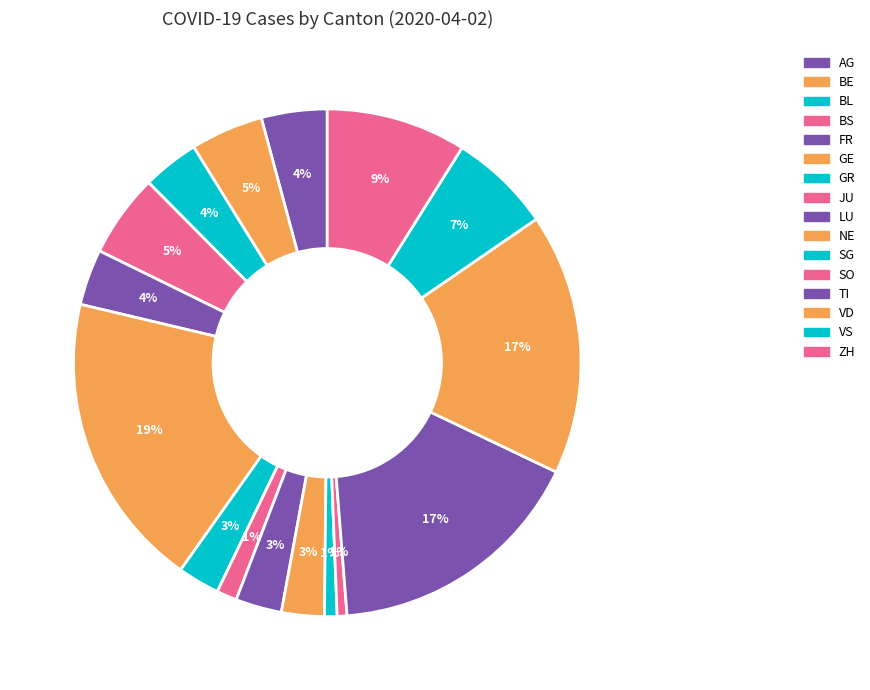

Which slice is the largest?

GE